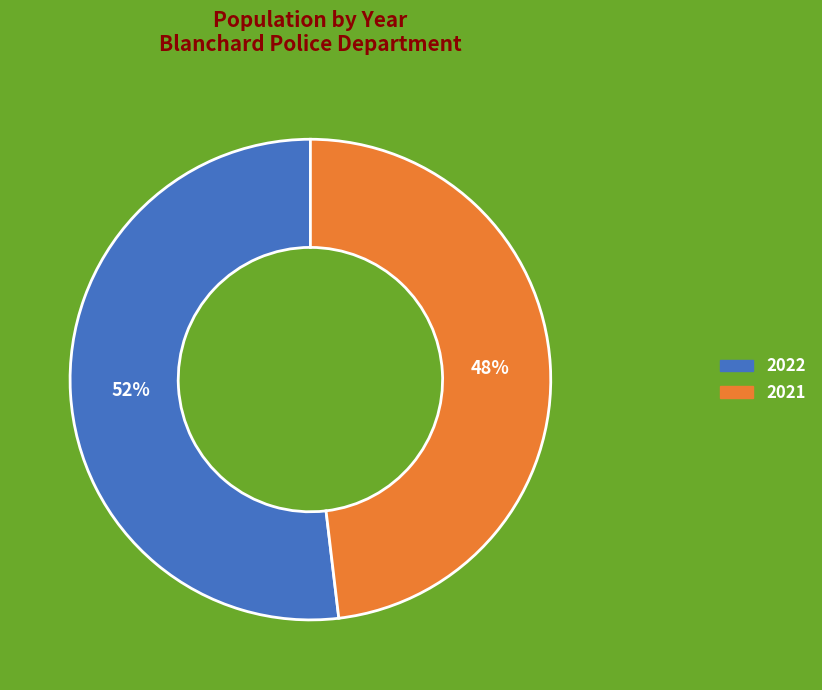

Does 2022 account for over 50% of the chart?

Yes